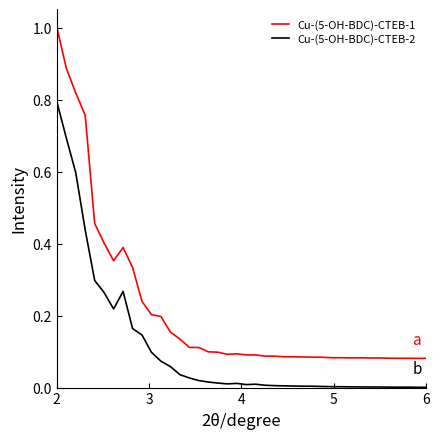

What is the maximum value shown in the chart?

1.0